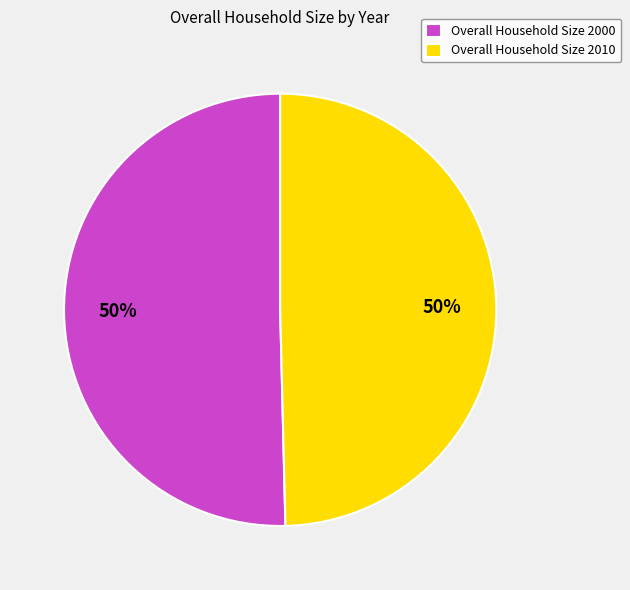

Do Overall Household Size 2000 and Overall Household Size 2010 together represent more than half of the pie?

Yes